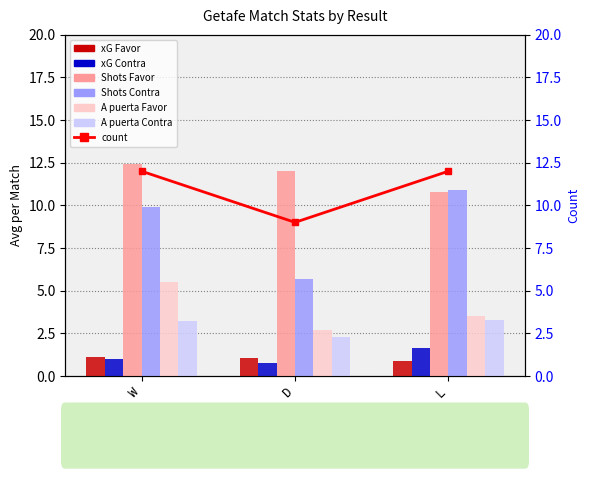

The value of A puerta Favor at D is 2.7. True or false?

True